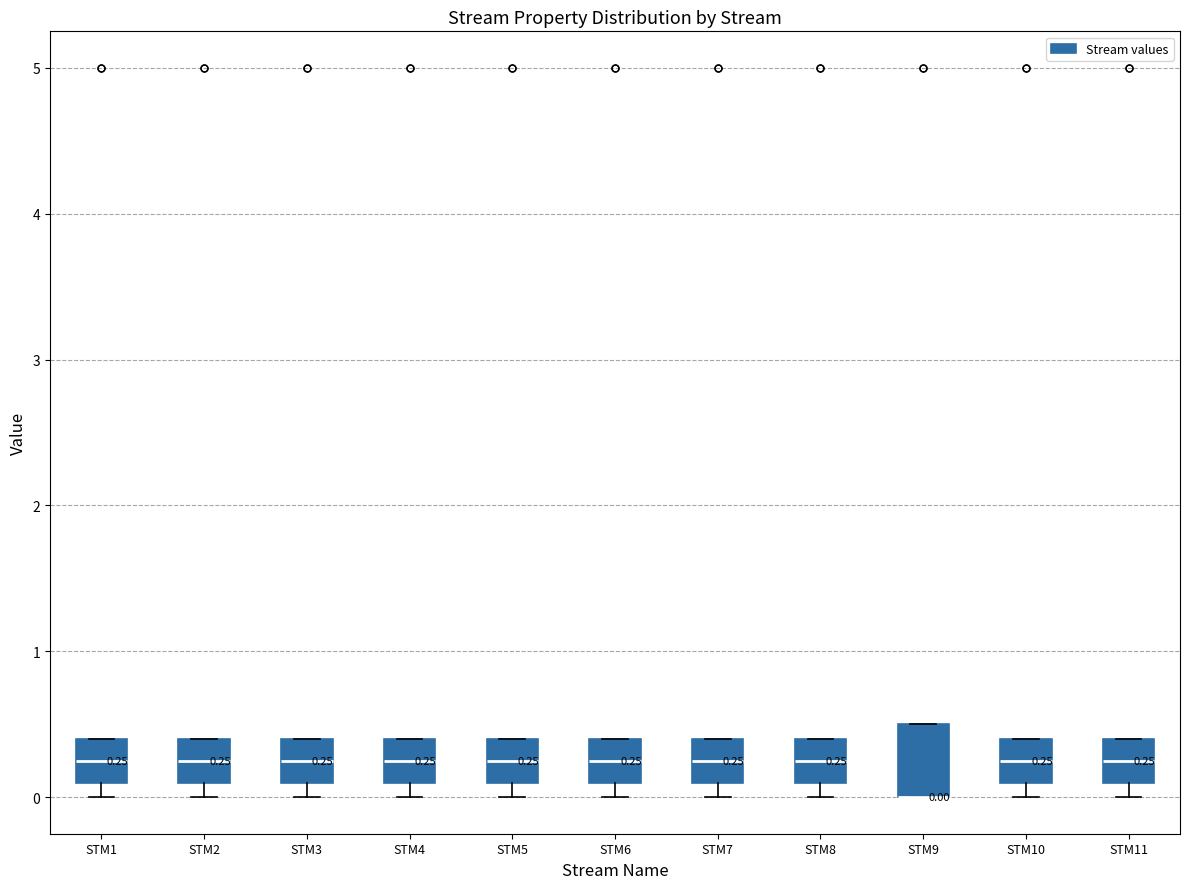

Comparing the boxes themselves (not the whiskers), which one is the tallest?

STM9